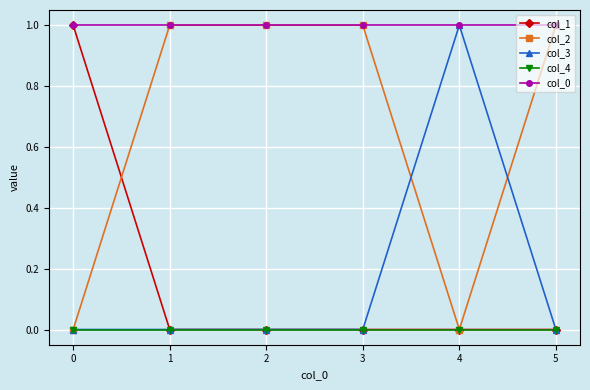

True or false: col_4 and col_0 intersect in this chart.

False